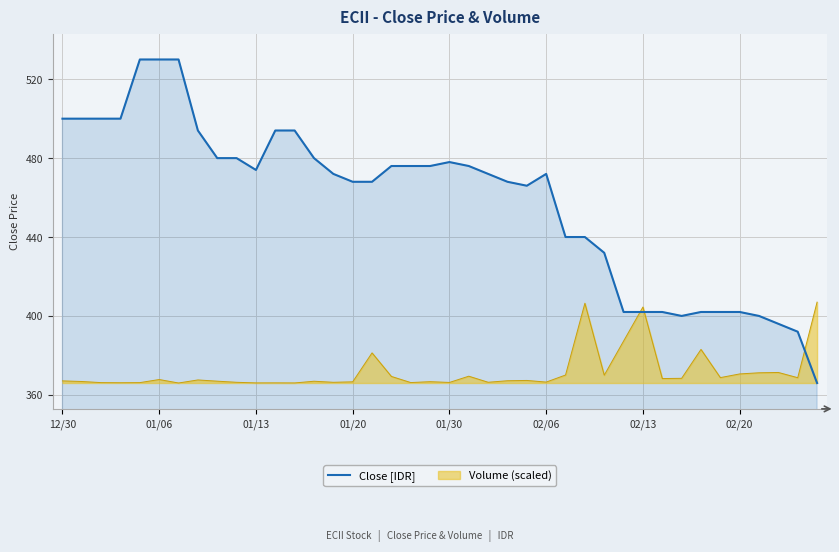

How many values are below 472?

18